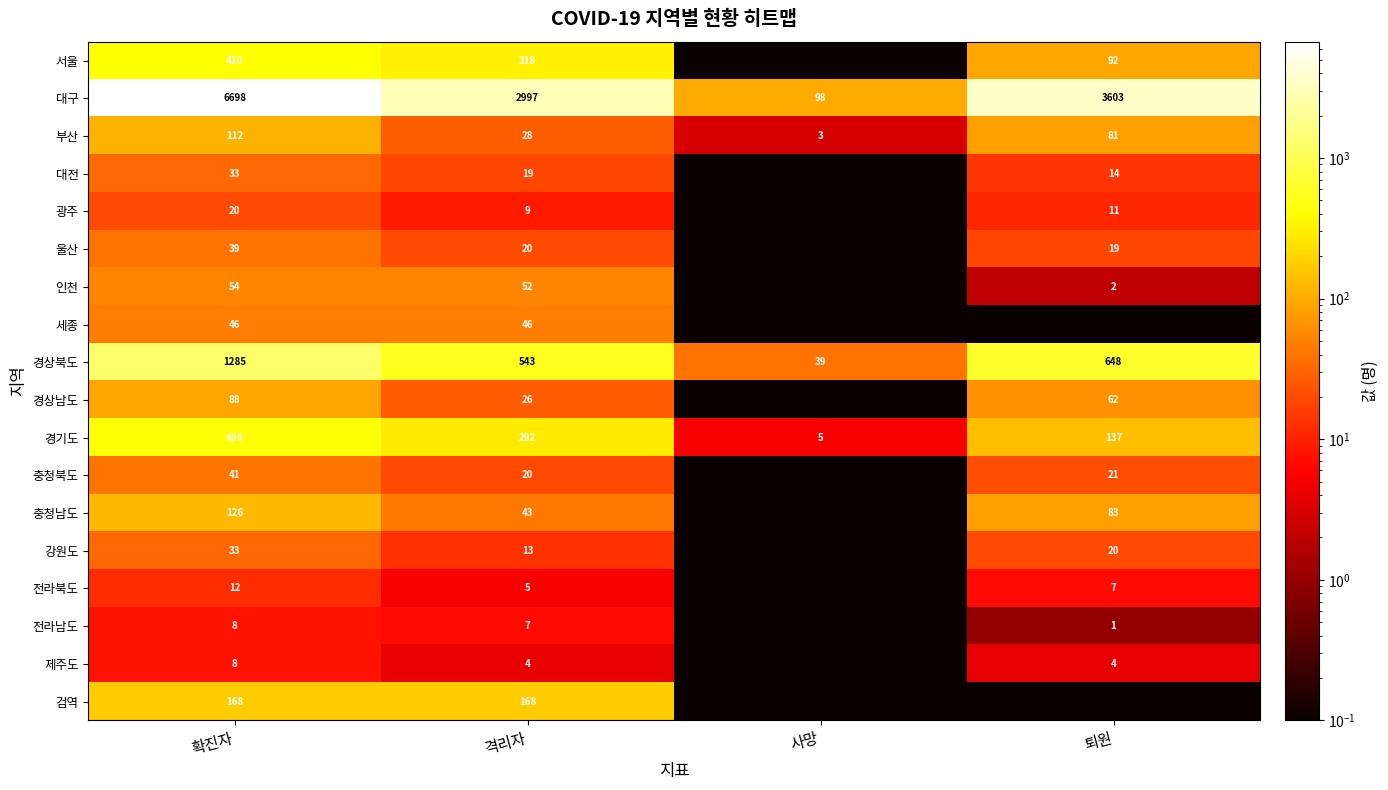

Where is 부산 nearest to the value 57?

퇴원